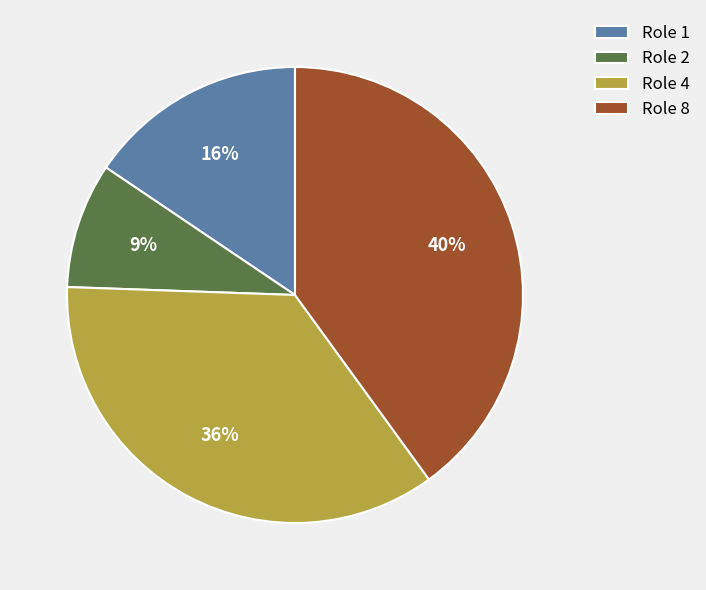

Is it true that Role 8 is 40% of the pie?

True